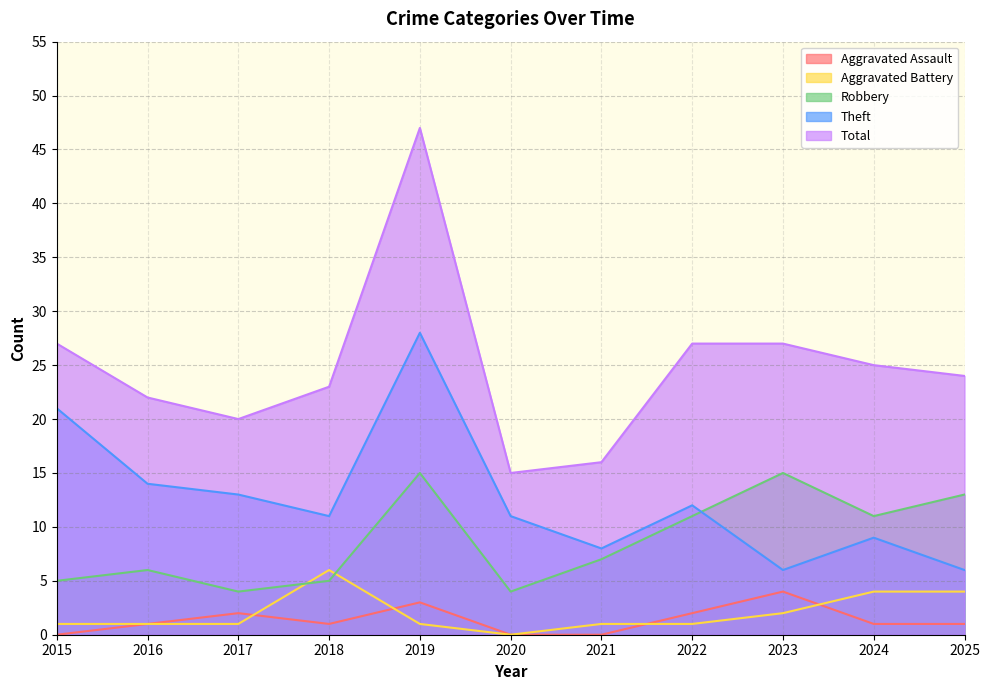

At which label does Aggravated Battery reach its peak?

2018